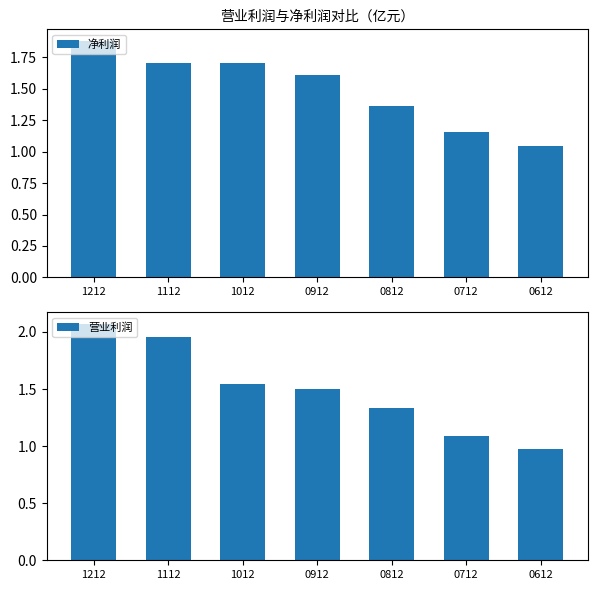

Which series has the largest range (max minus min)?

营业利润